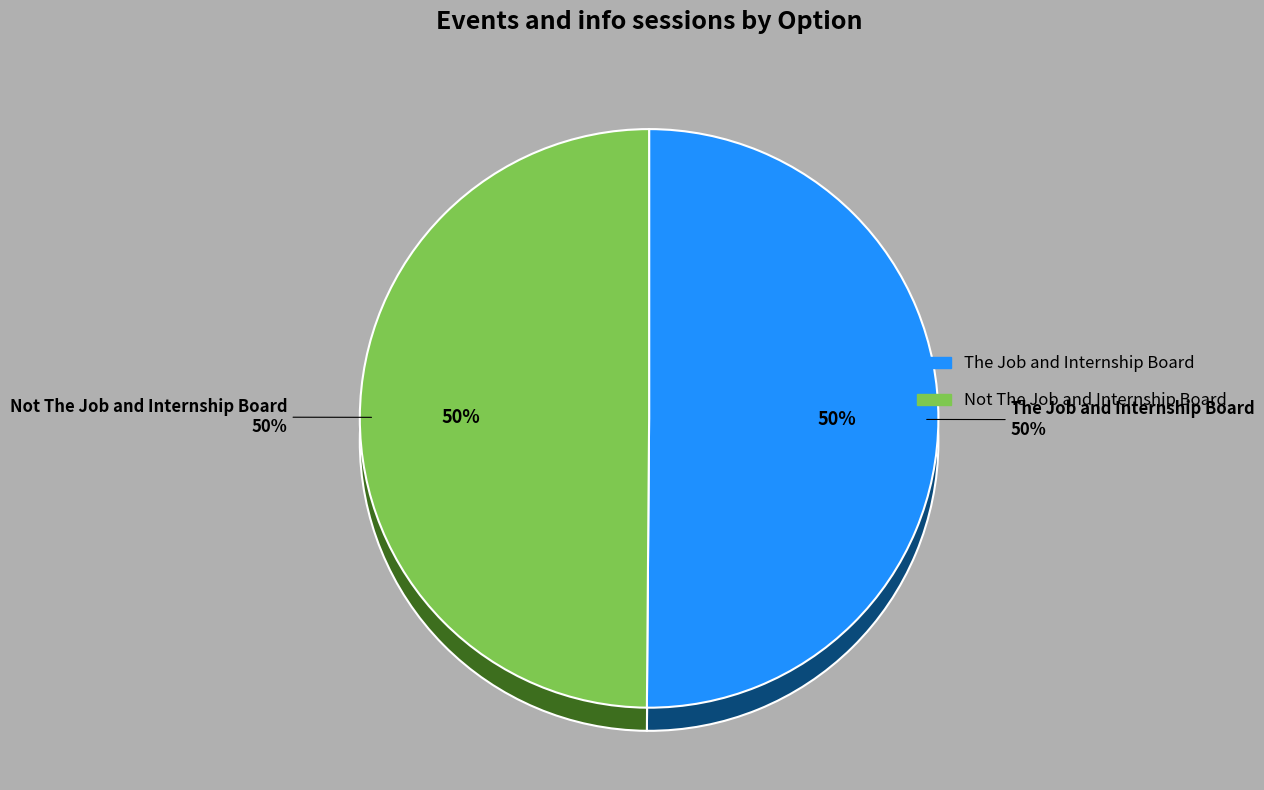

Which has a higher value, The Job and Internship Board or Not The Job and Internship Board?

The Job and Internship Board